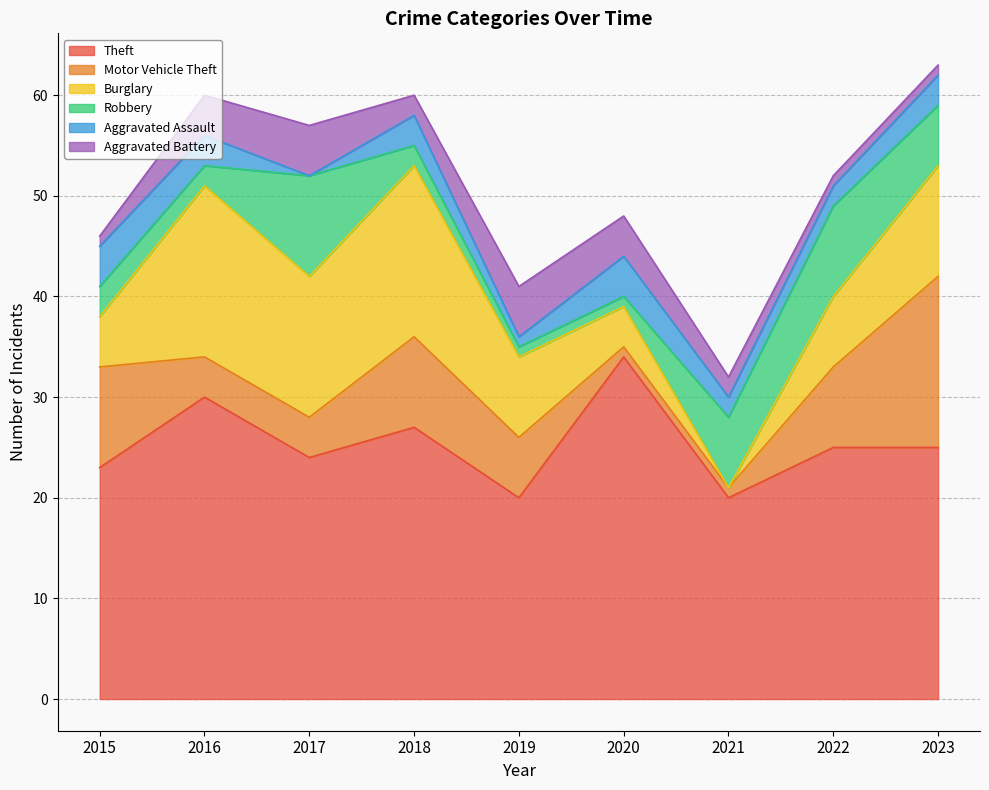

The Theft series shows 20 at 2021. True or false?

True